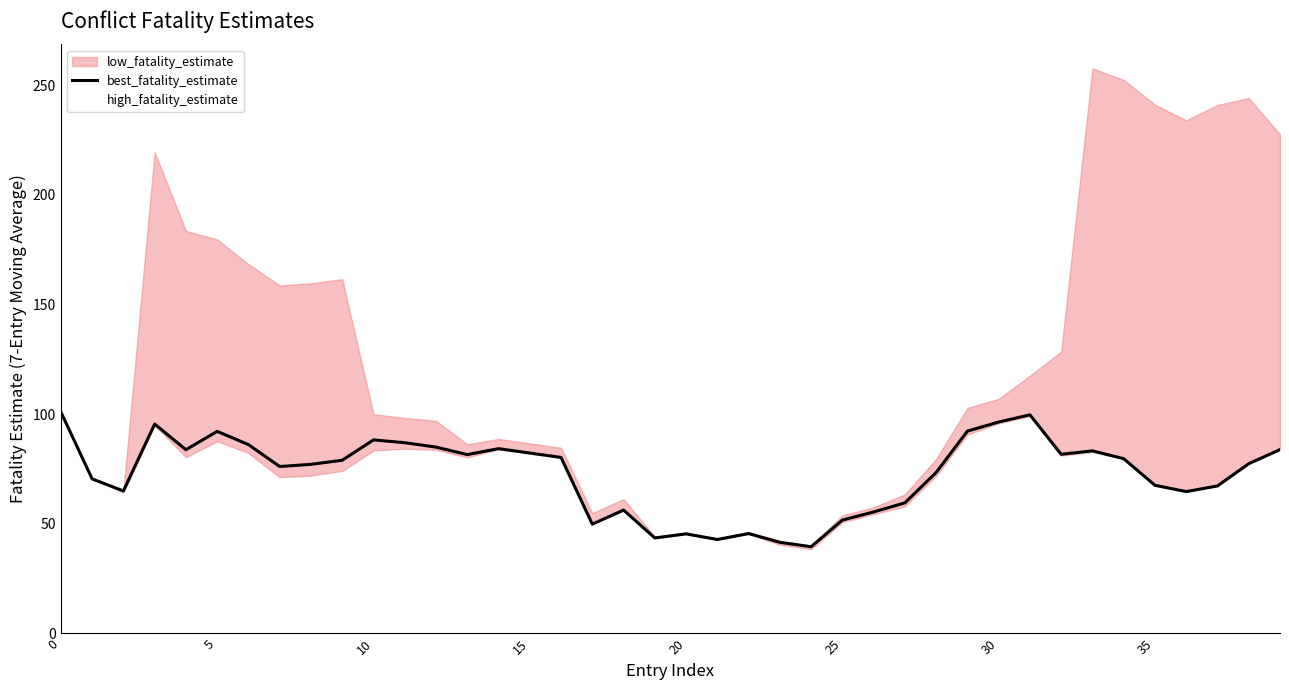

At which category is the sum across all series the highest?

33